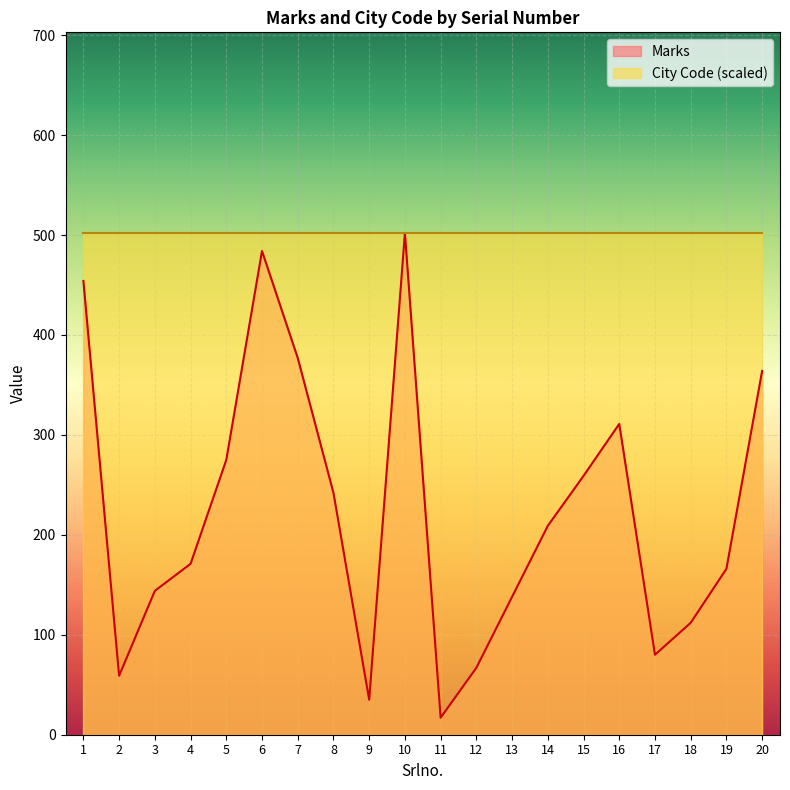

Reading left to right, what are all the values shown in this chart?

1=454	2=59	3=144	4=171	5=275	6=484	7=377	8=242	9=35	10=502	11=17	12=67	13=138	14=209	15=259	16=311	17=80	18=112	19=166	20=364